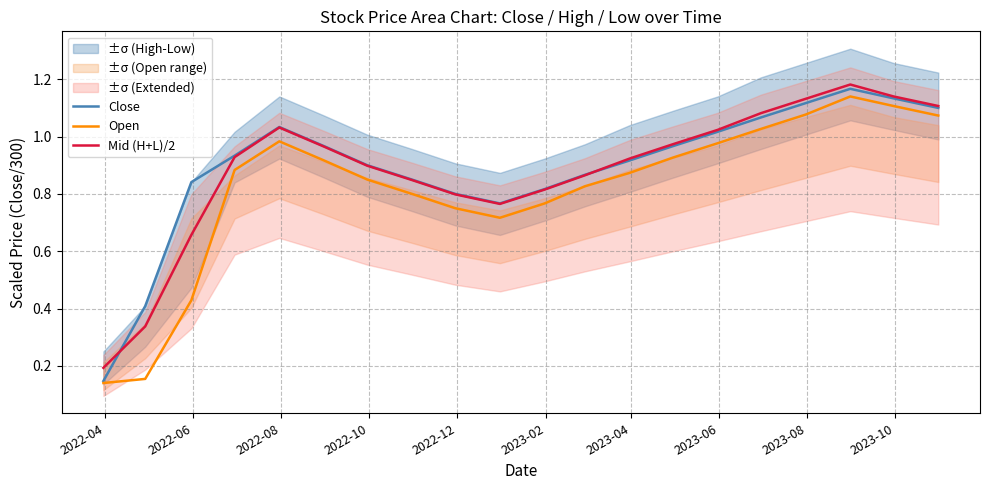

True or false: Mid (H+L)/2 and Open intersect in this chart.

False